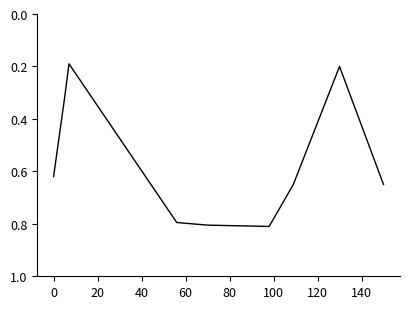

Is this an area chart (filled region under the line)?

No